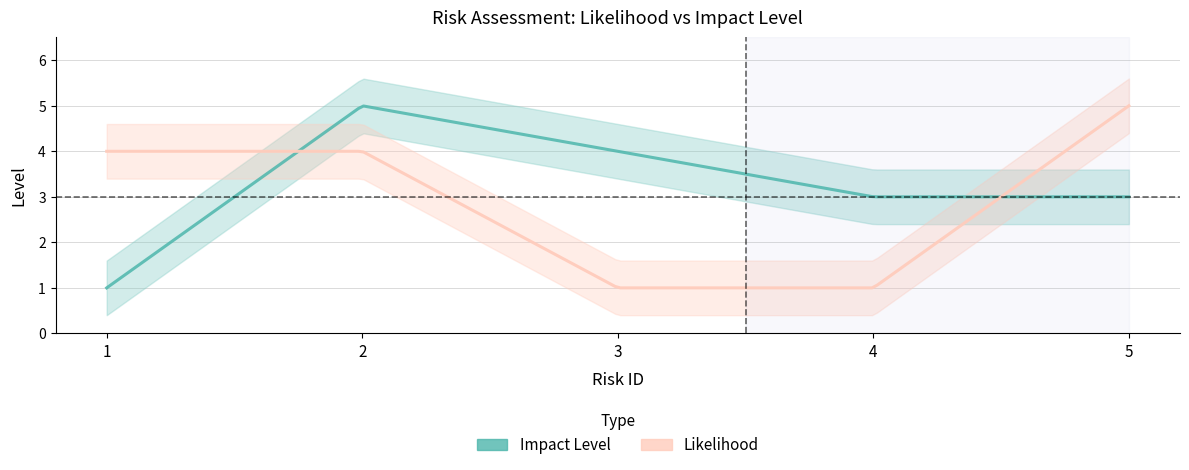

At how many categories does at least one series exceed 2?

5